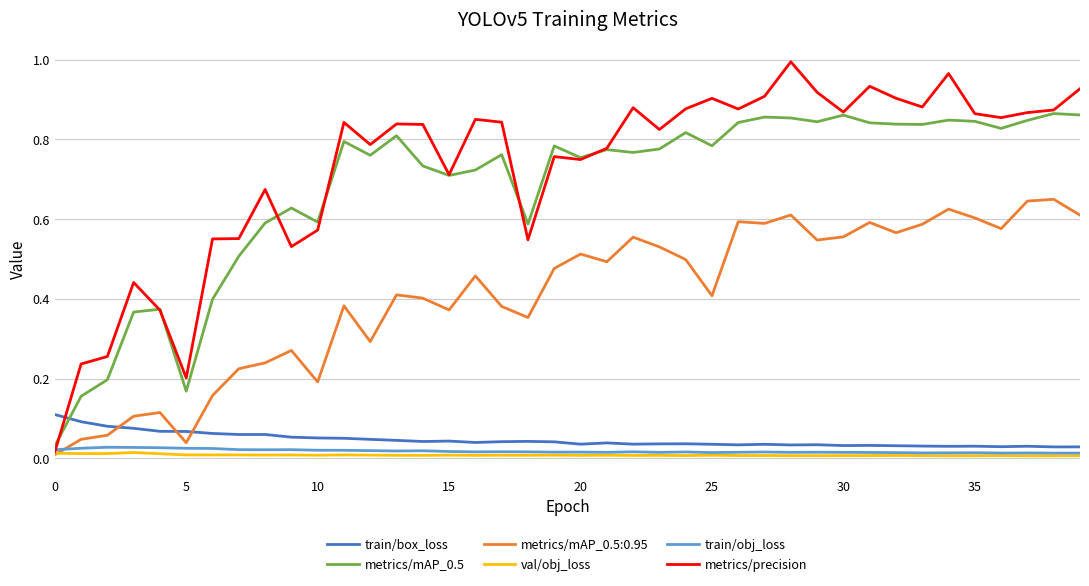

Which series has the largest range (max minus min)?

metrics/precision